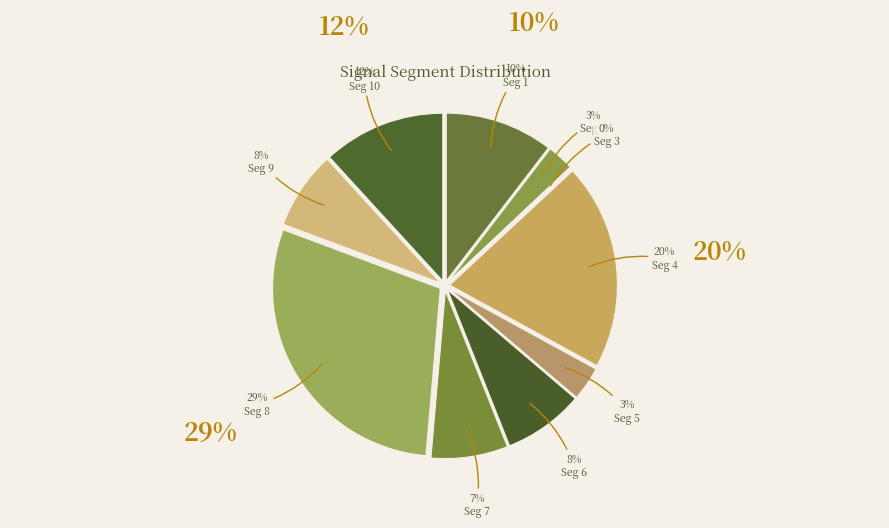

How much of the chart is everything except signal segment 7?

92.6%